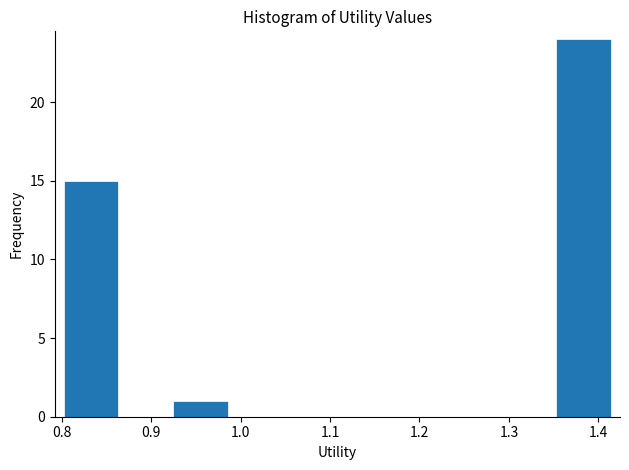

Reading left to right, transcribe this chart: for each bar, give the range it covers on the x-axis and its height. Neither the bar edges nor the heights are printed on the chart, so give them approximately, as read against the axes.

0.80 to 0.86: 15
0.86 to 0.92: 0
0.92 to 0.99: 1
0.99 to 1.05: 0
1.05 to 1.11: 0
1.11 to 1.17: 0
1.17 to 1.23: 0
1.23 to 1.29: 0
1.29 to 1.35: 0
1.35 to 1.41: 24